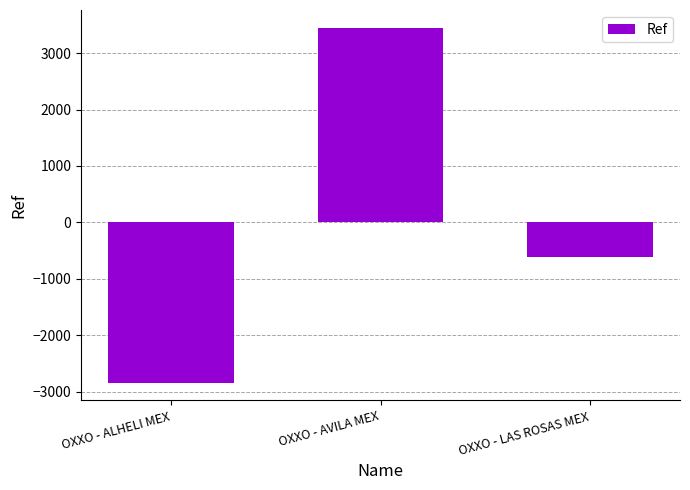

What is the label of the 2nd bar from the right?

OXXO - AVILA MEX